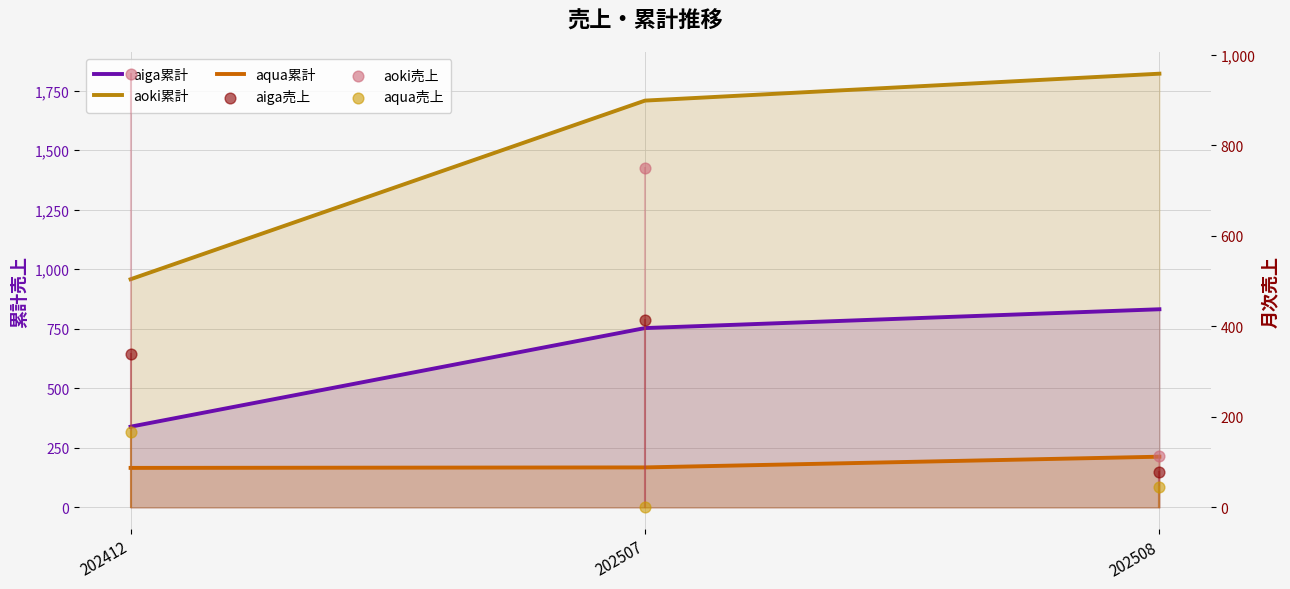

Which series reaches the minimum Y coordinate?

aqua売上